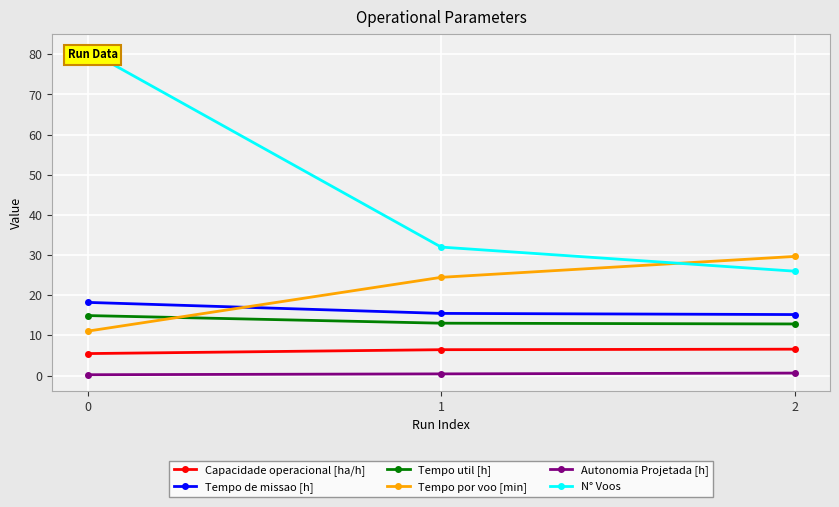

What are all the series names shown in the legend?

Capacidade operacional [ha/h], Tempo de missao [h], Tempo util [h], Tempo por voo [min], Autonomia Projetada [h], N° Voos